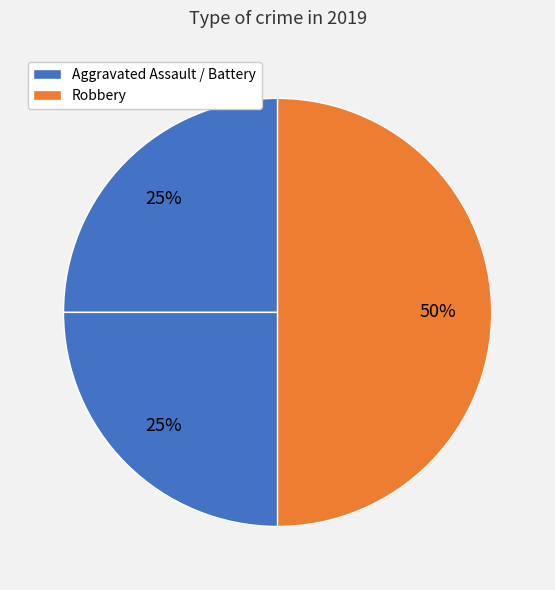

How many segments does this pie chart have?

3